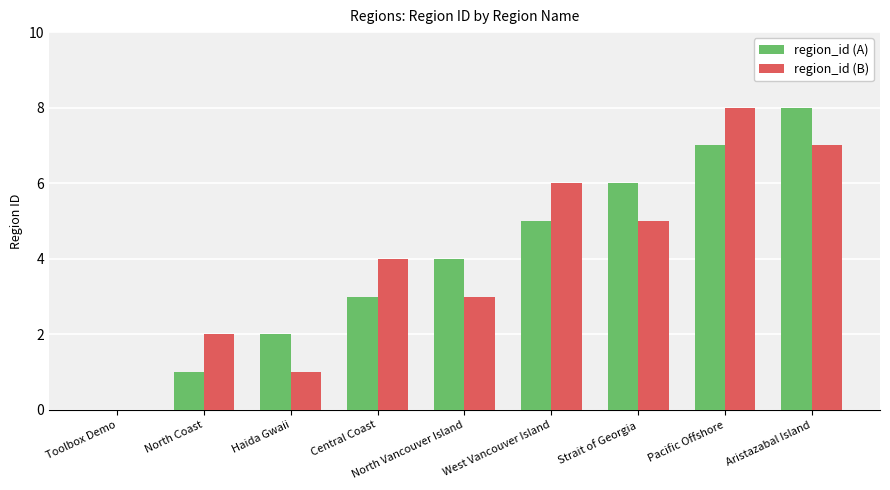

What is the sum of all region_id (A) values?

36